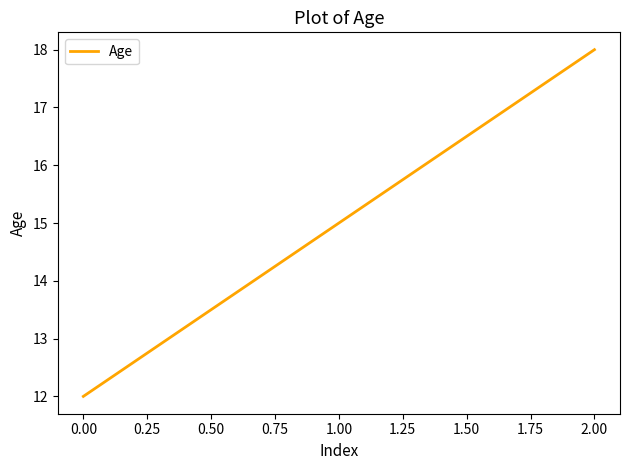

What is the approximate value at 1.00?

15